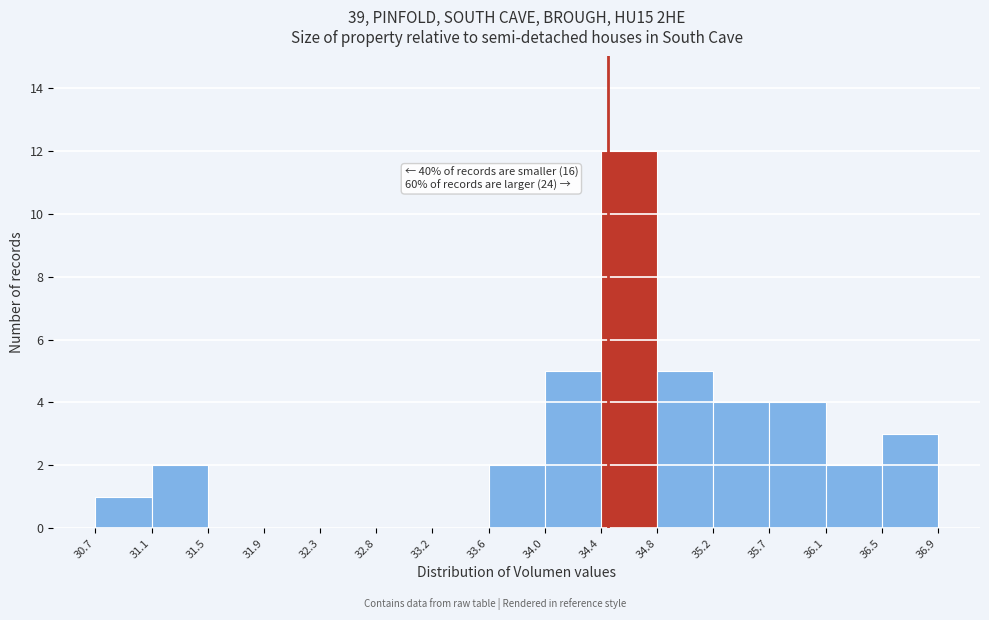

Which range on the x-axis has the tallest bar?

34.4 to 34.8